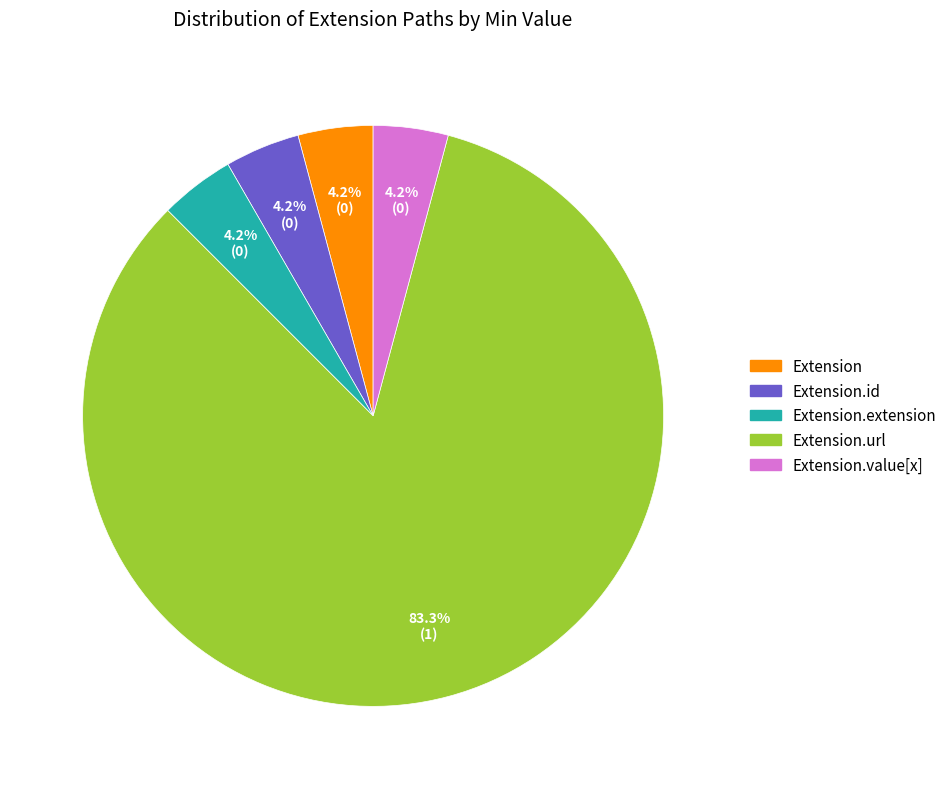

Which has a higher value, Extension.url or Extension?

Extension.url